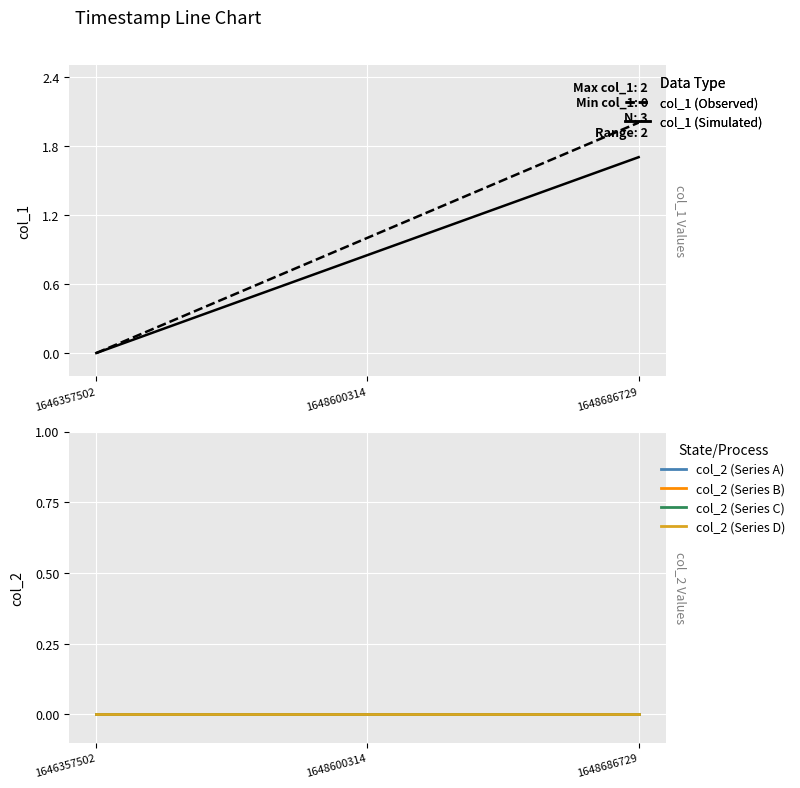

Does the chart display data point markers on the line(s)?

No